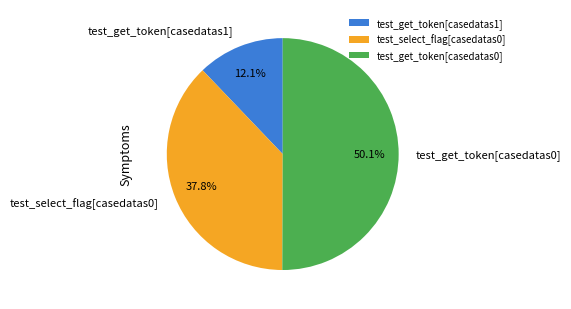

Rank the categories by value from lowest to highest.

test_get_token[casedatas1], test_select_flag[casedatas0], test_get_token[casedatas0]